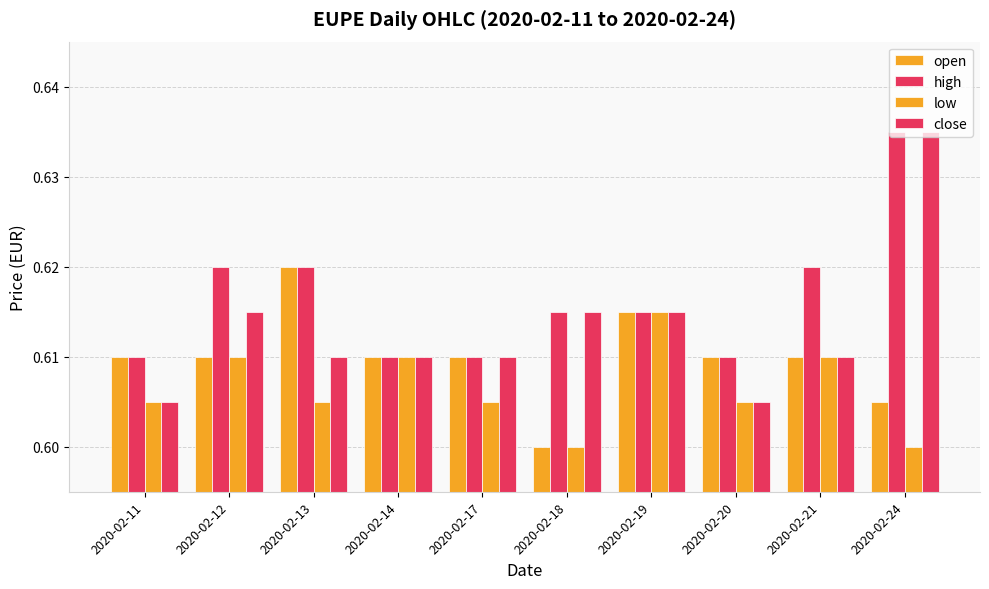

At 2020-02-13, list the series in order from largest to smallest.

open, high, close, low